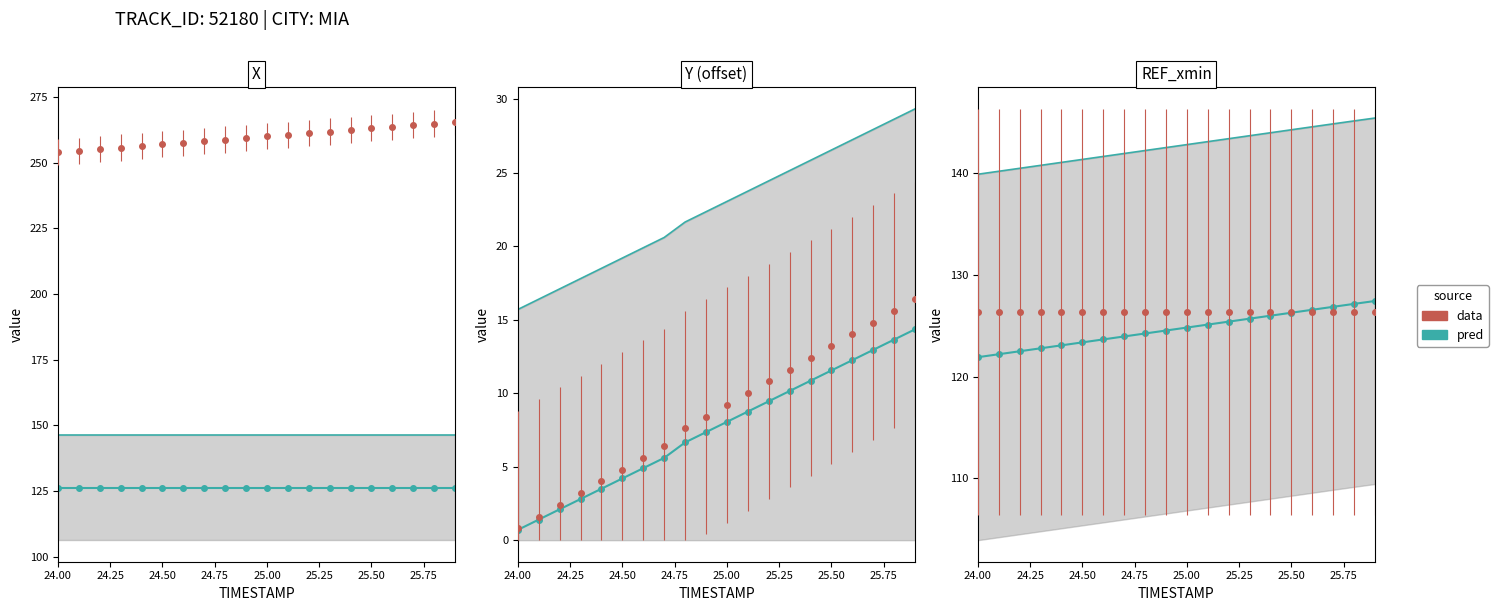

How many data points are above 124?

12